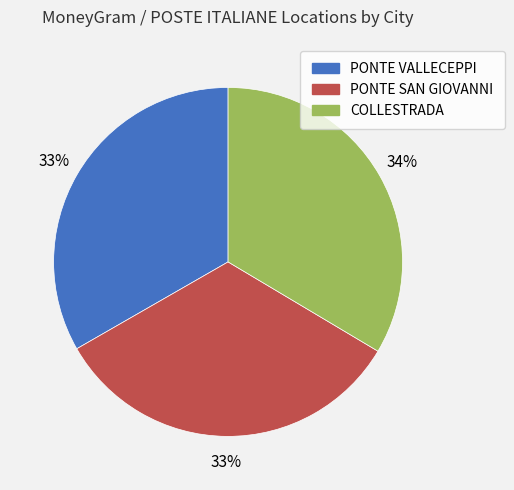

To the nearest percent, what is the combined percentage of COLLESTRADA and PONTE VALLECEPPI?

67%